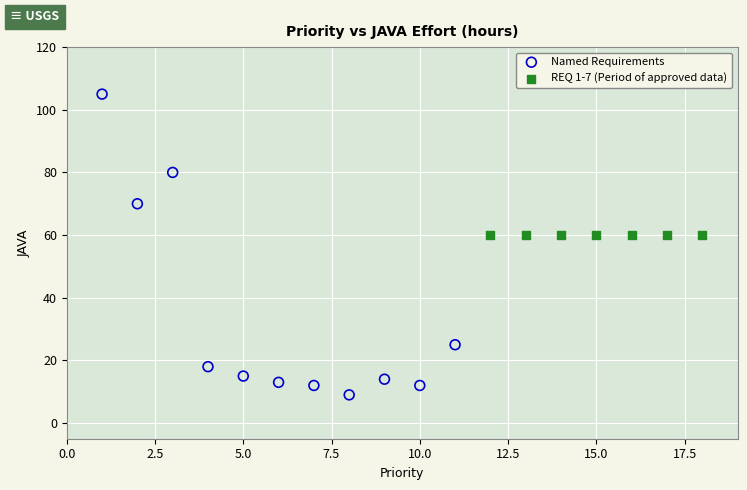

Which series reaches the maximum Y coordinate?

Named Requirements